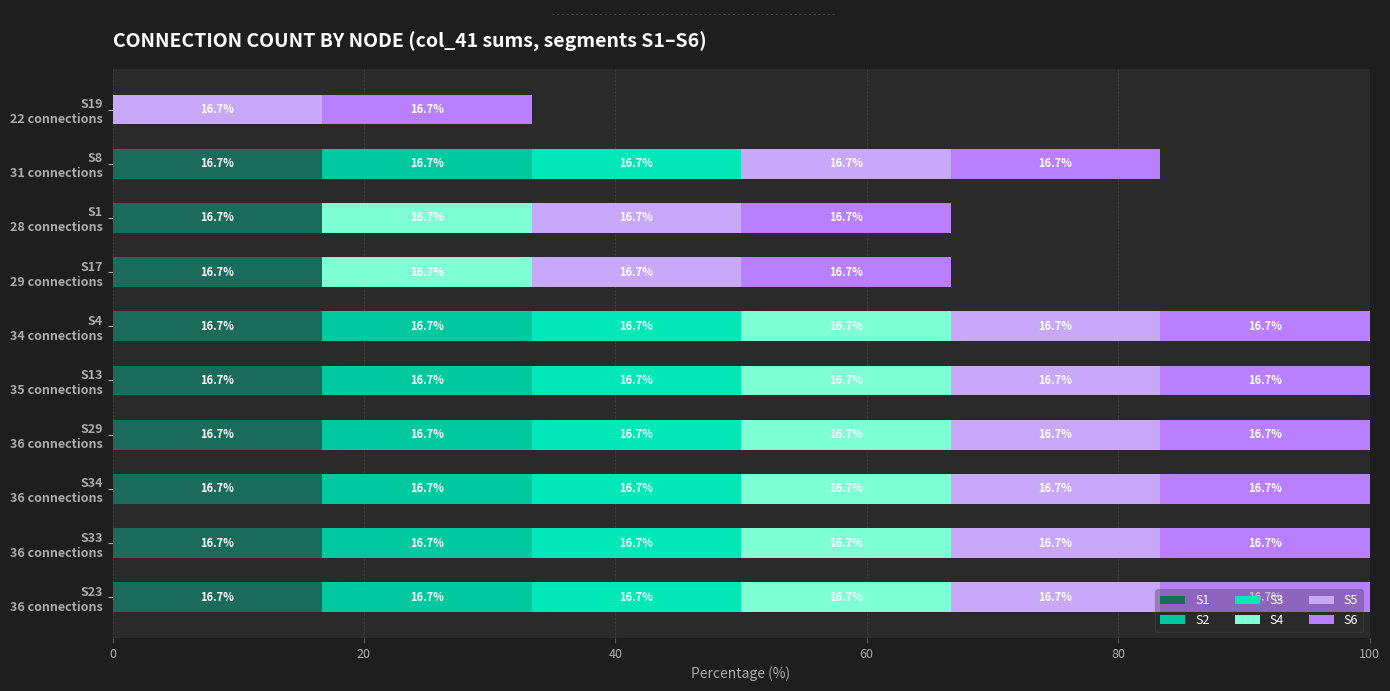

List the series in order of their peak value, lowest first.

S5, S6, S1, S2, S3, S4